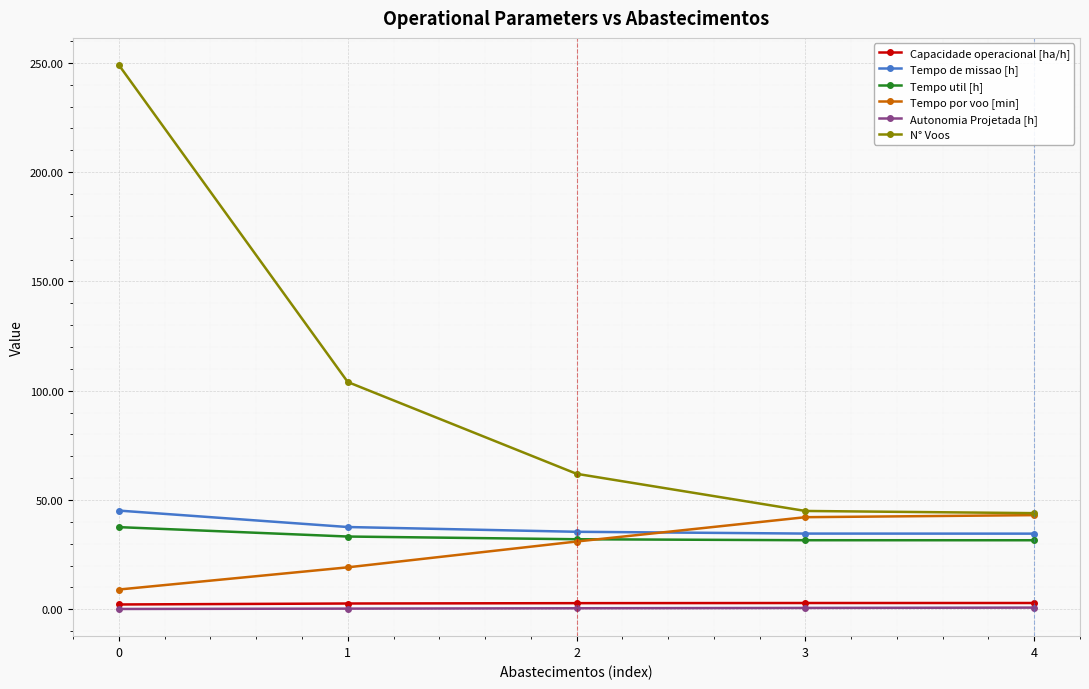

Rank the series at 3 from highest to lowest value.

N° Voos, Tempo por voo [min], Tempo de missao [h], Tempo util [h], Capacidade operacional [ha/h], Autonomia Projetada [h]